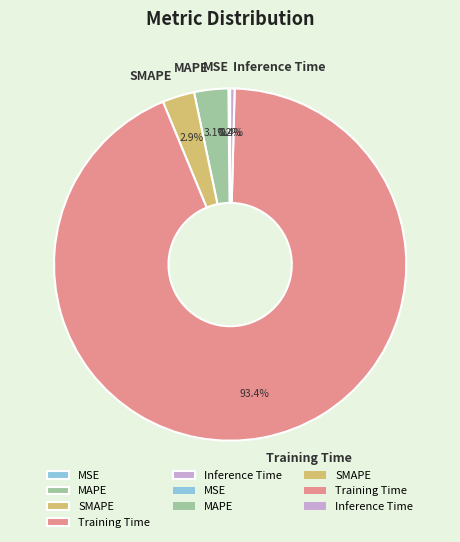

Which category has the biggest portion of the pie?

Training Time